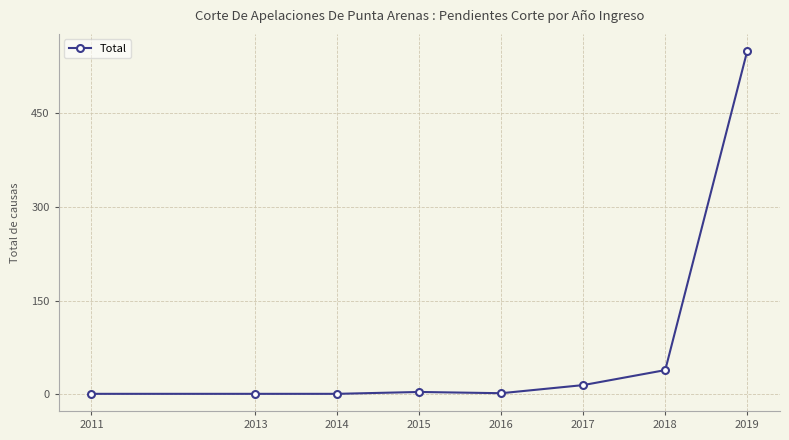

What is the smallest value displayed?

1